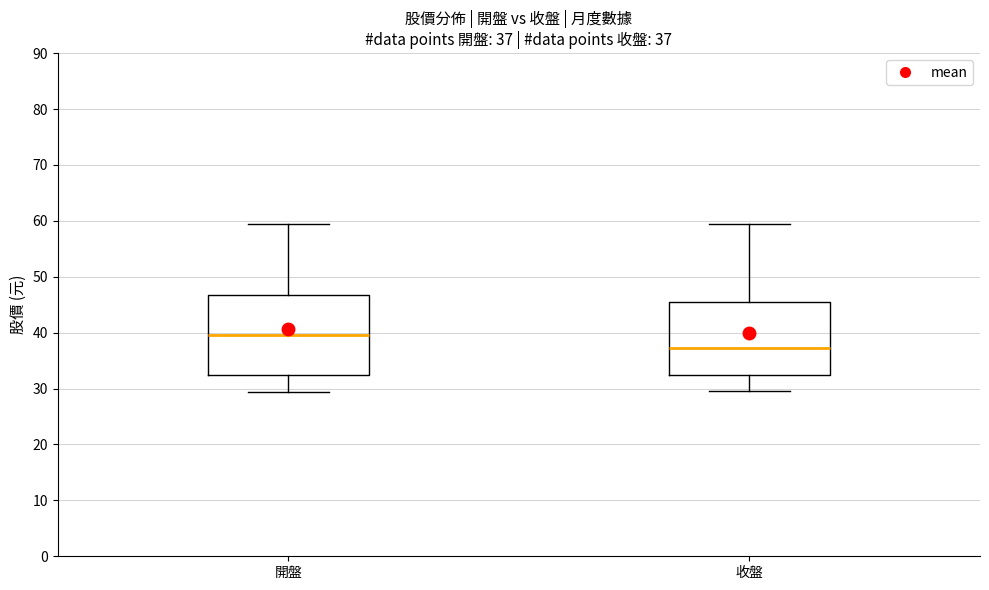

Which box is the tallest, from its lower edge to its upper edge?

開盤